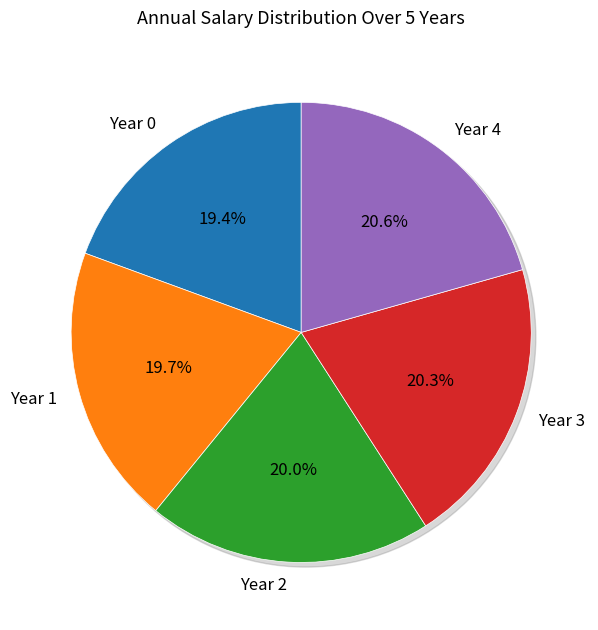

What is the ratio of the value at Year 3 to the value at Year 2?

1.0